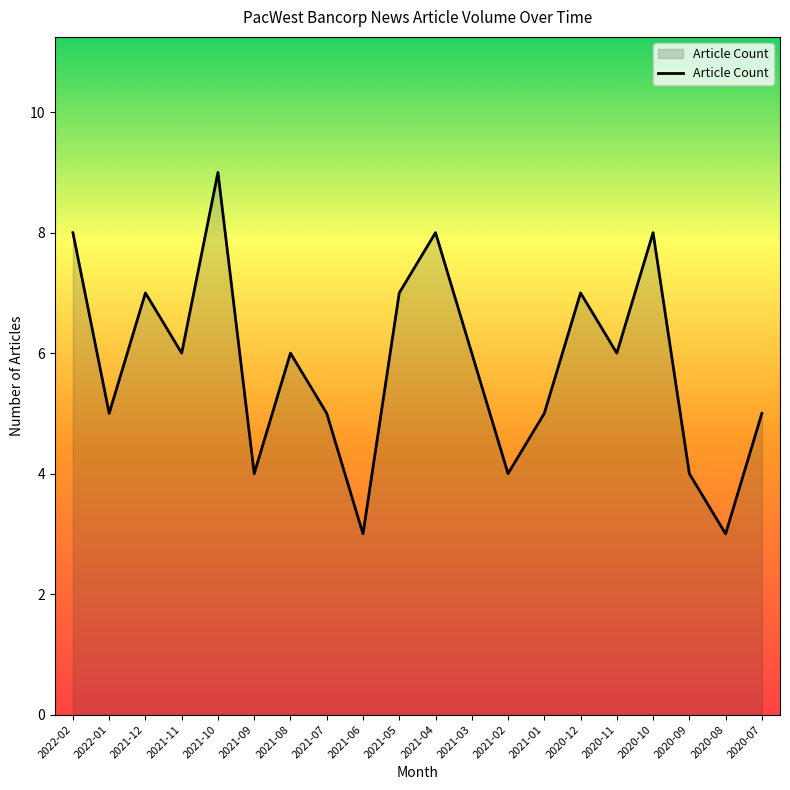

Reading left to right, transcribe all the data shown in this chart.

2022-02=8	2022-01=5	2021-12=7	2021-11=6	2021-10=9	2021-09=4	2021-08=6	2021-07=5	2021-06=3	2021-05=7	2021-04=8	2021-03=6	2021-02=4	2021-01=5	2020-12=7	2020-11=6	2020-10=8	2020-09=4	2020-08=3	2020-07=5